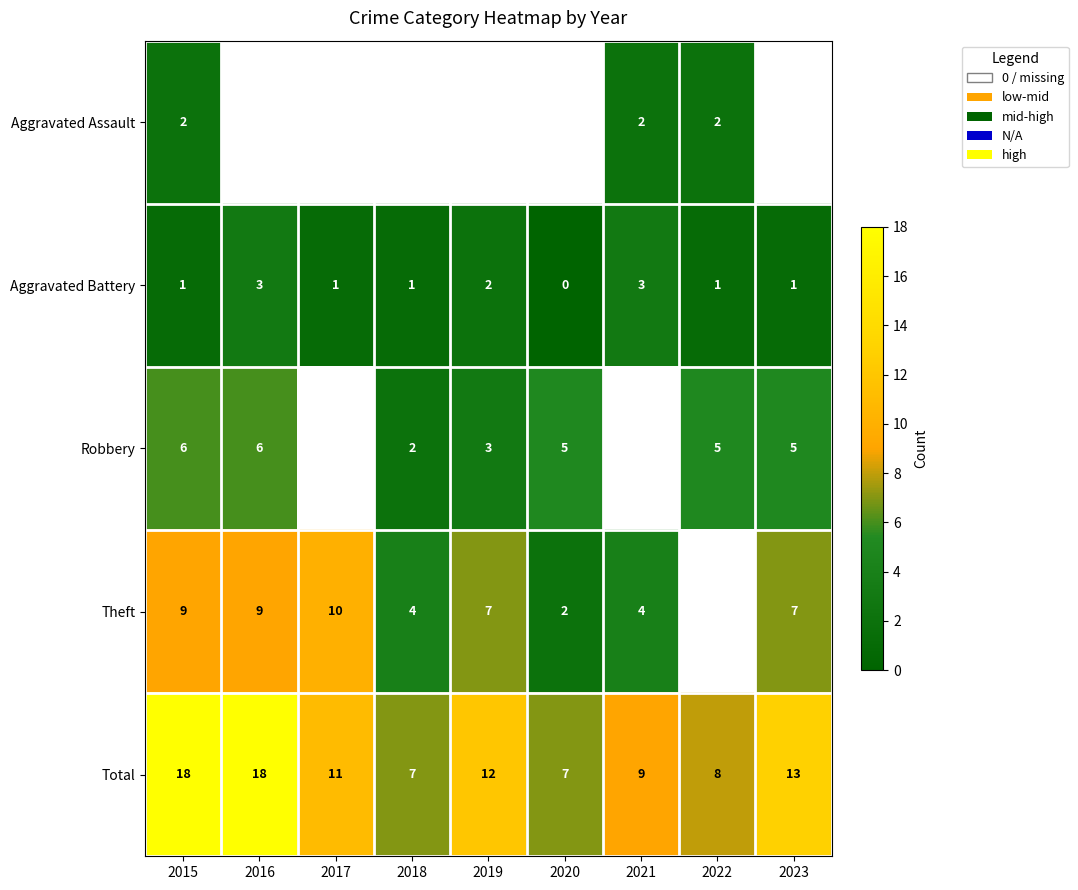

At 2015, list the series in order from smallest to largest.

Aggravated Battery, Aggravated Assault, Robbery, Theft, Total